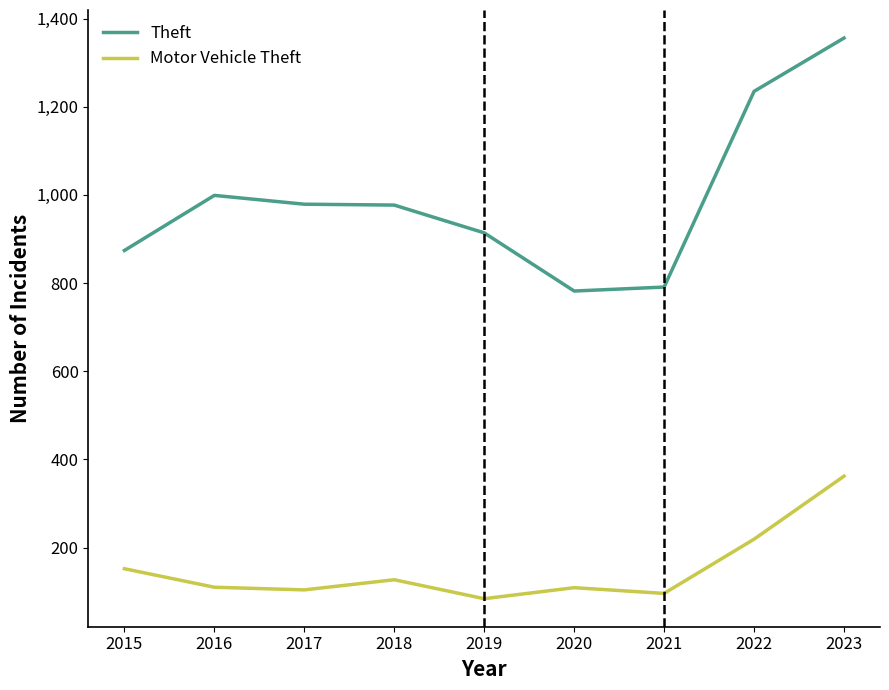

True or false: Theft and Motor Vehicle Theft cross at least once.

False